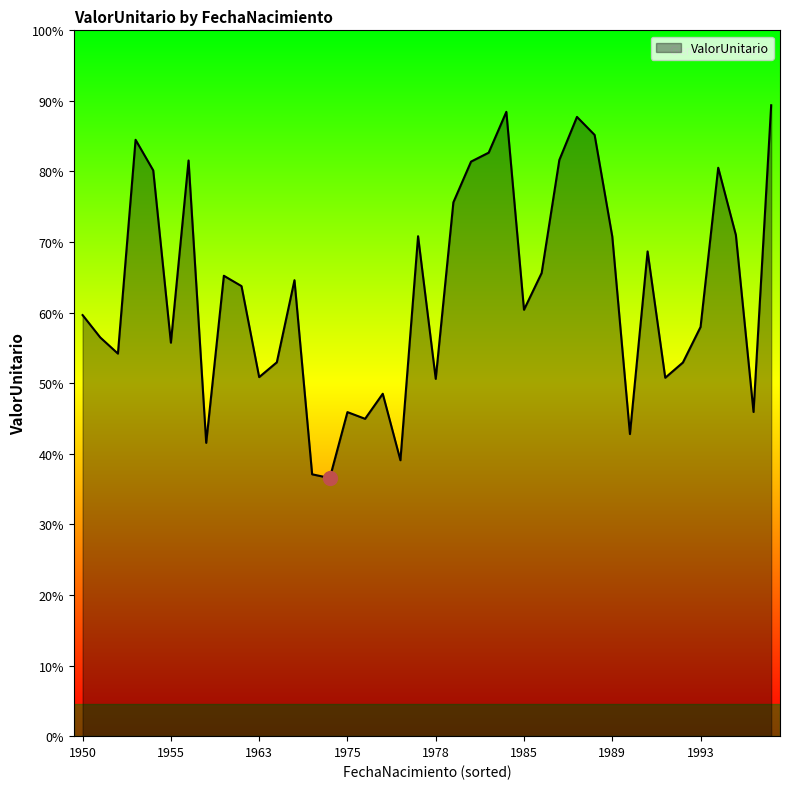

Does the chart have visible grid lines?

No